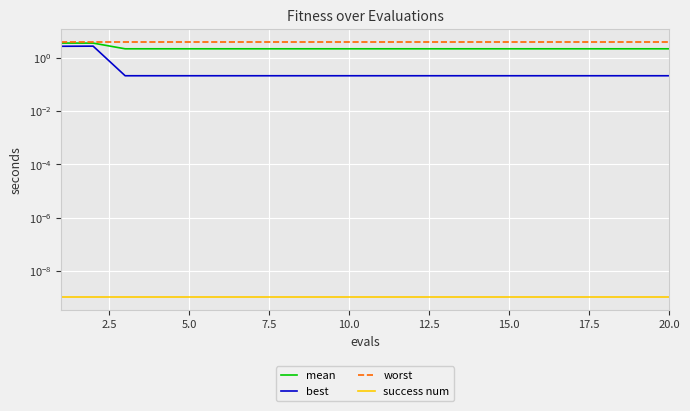

What are all the series names shown in the legend?

mean, best, worst, success num